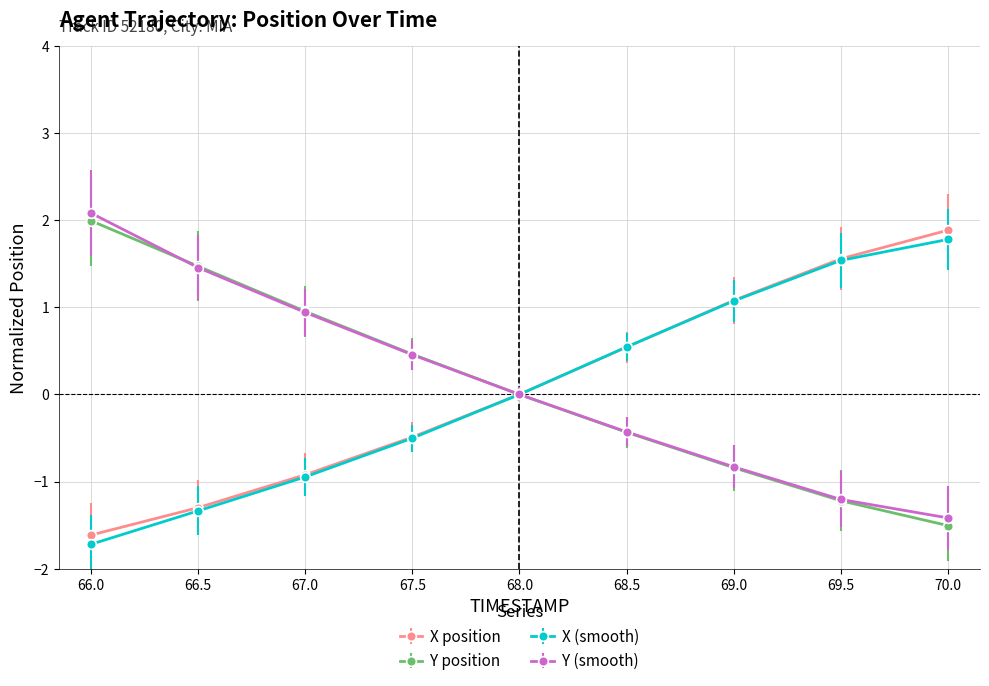

Rank the series by their average value, from lowest to highest.

X (smooth), X position, Y position, Y (smooth)